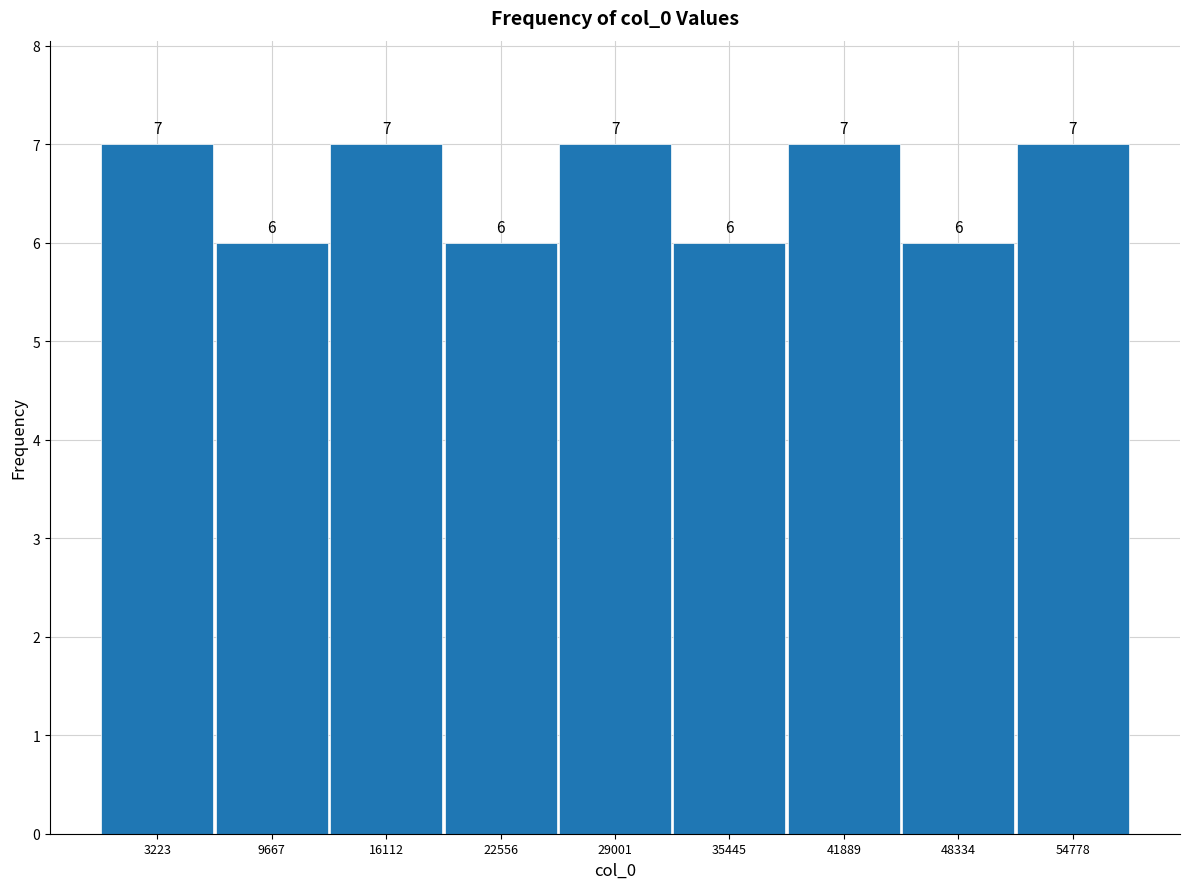

What is the height of the bar covering 6000 to 13000 on the x-axis? The bar edges are not printed on the chart, so give them approximately, as read against the axis.

6